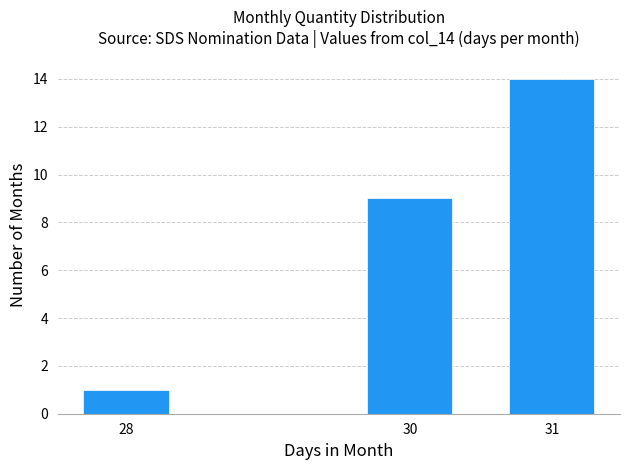

Reading left to right, transcribe all the data shown in this chart.

28=1	30=9	31=14